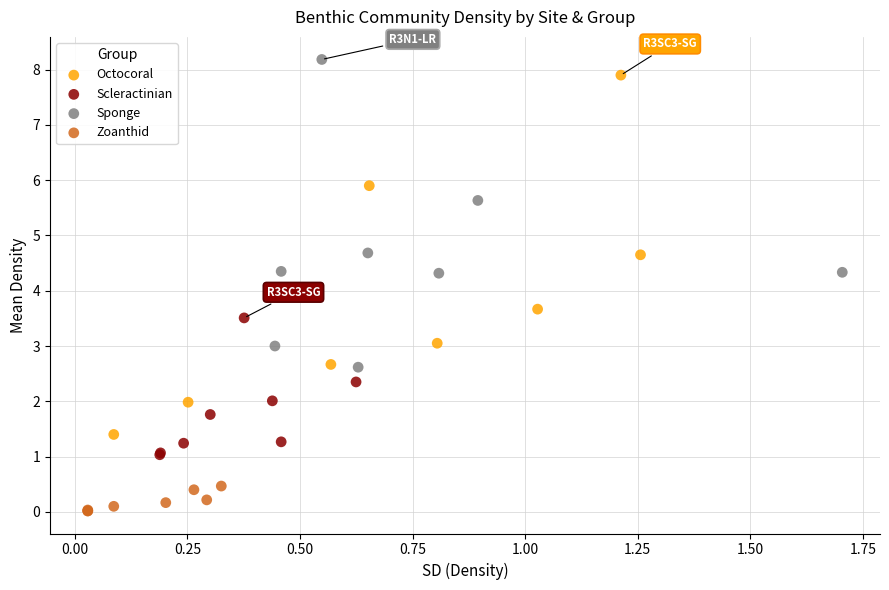

Which series has the widest spread of Y values?

Octocoral